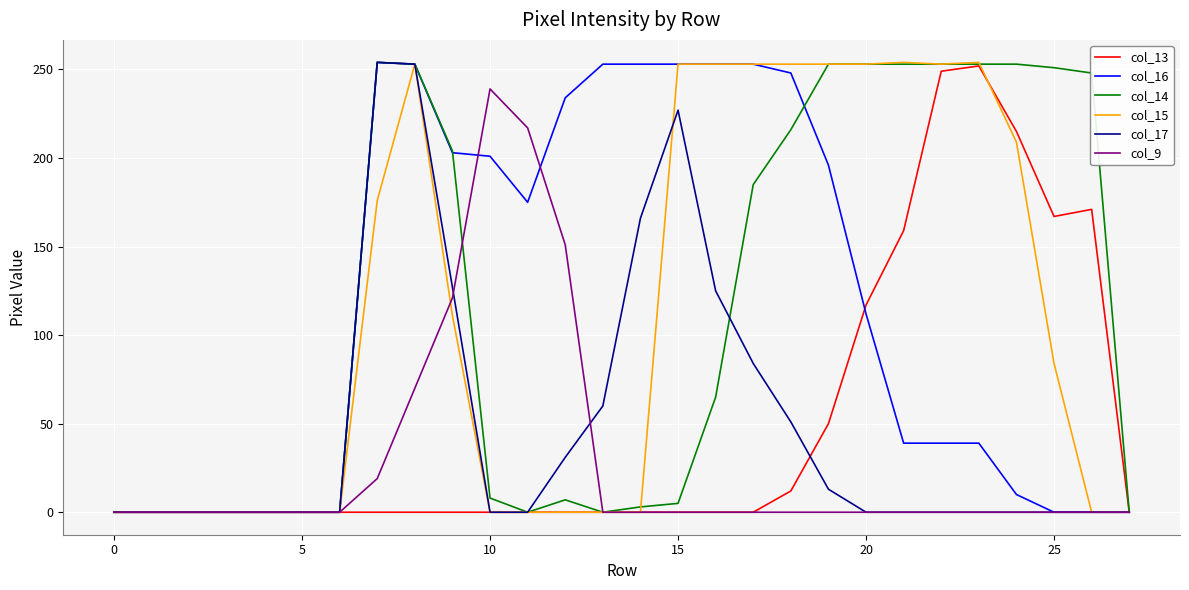

What is the maximum value shown in the chart?

254